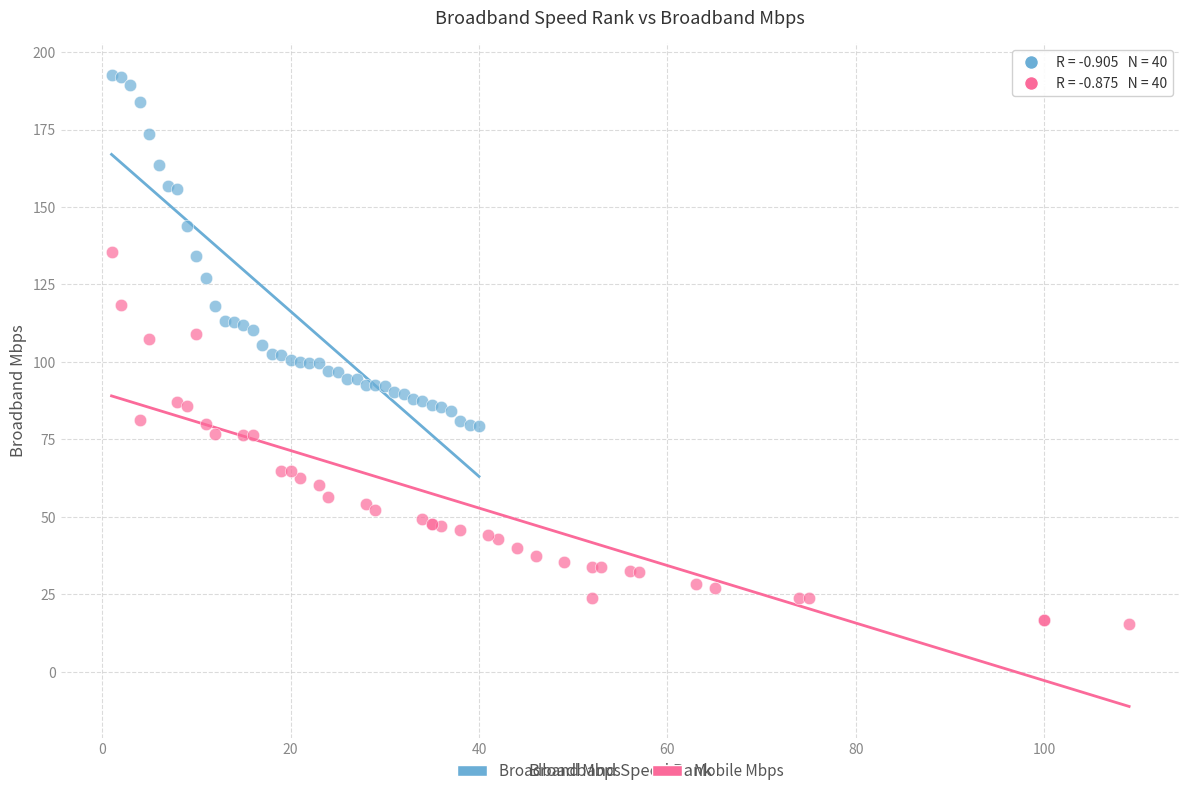

Which series reaches the maximum Y coordinate?

Broadband Mbps